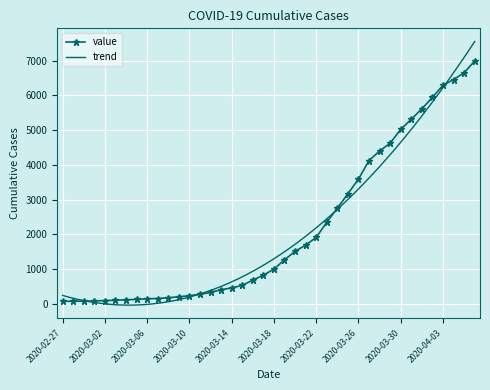

Reading right to left, list all the values displayed in this chart.

2020-04-06=6995	2020-04-05=6657	2020-04-04=6460	2020-04-03=6295	2020-04-02=5947	2020-04-01=5617	2020-03-31=5314	2020-03-30=5025	2020-03-29=4625	2020-03-28=4399	2020-03-27=4125	2020-03-26=3589	2020-03-25=3165	2020-03-24=2752	2020-03-23=2344	2020-03-22=1908	2020-03-21=1686	2020-03-20=1505	2020-03-19=1261	2020-03-18=993	2020-03-17=816	2020-03-16=677	2020-03-15=523	2020-03-14=452	2020-03-13=398	2020-03-12=320	2020-03-11=269	2020-03-10=226	2020-03-09=197	2020-03-08=167	2020-03-07=146	2020-03-06=138	2020-03-05=119	2020-03-04=108	2020-03-03=95	2020-03-02=87	2020-03-01=76	2020-02-29=69	2020-02-28=68	2020-02-27=64